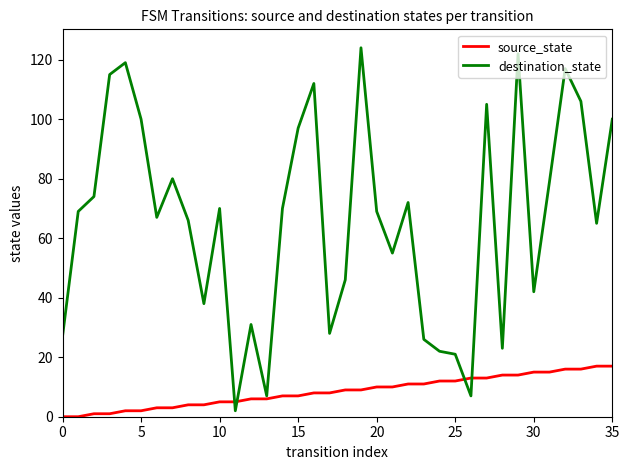

List the series in order of their overall mean, lowest first.

source_state, destination_state